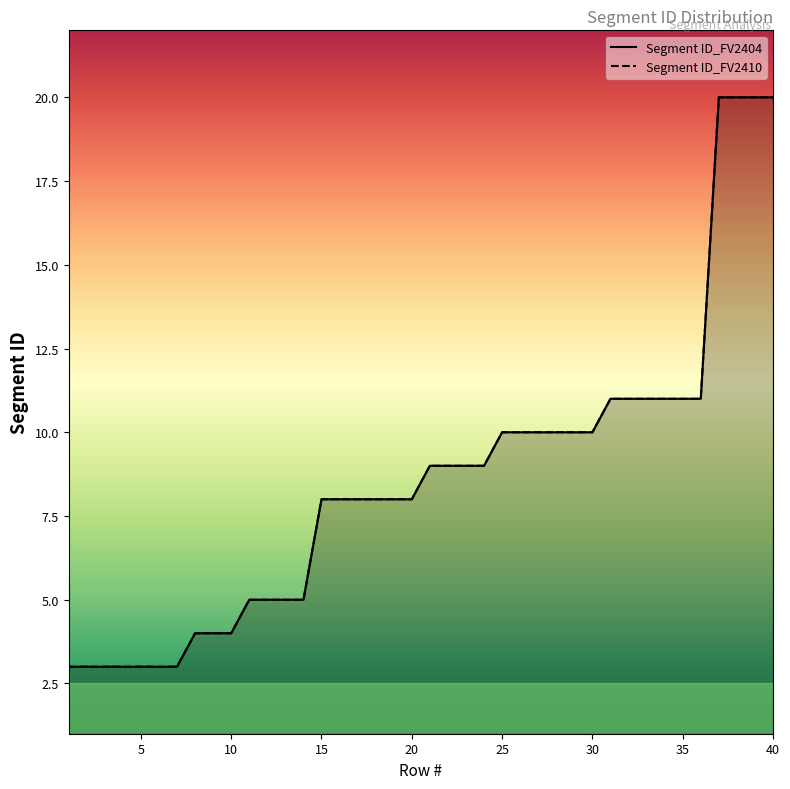

Which series has the widest spread of values?

Segment ID_FV2404